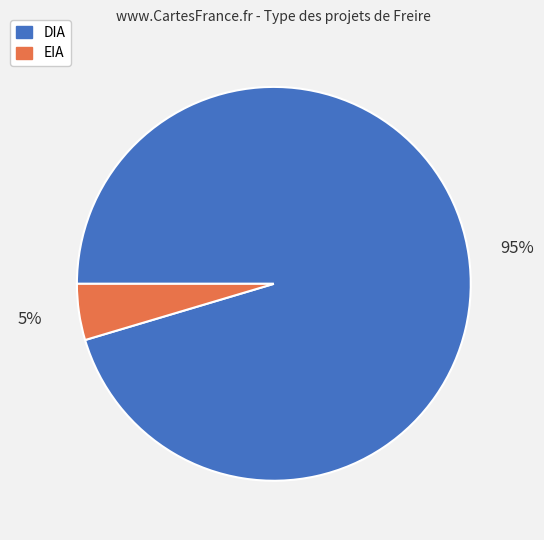

To the nearest percent, what portion does EIA represent?

5%